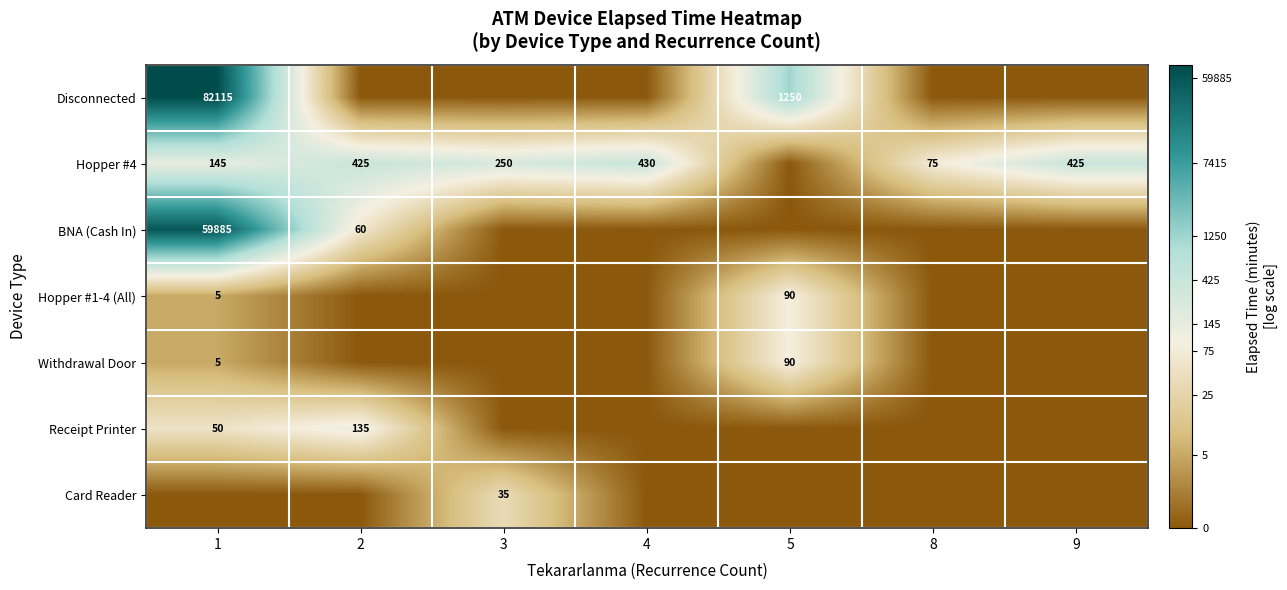

At which category is the sum across all series the highest?

1